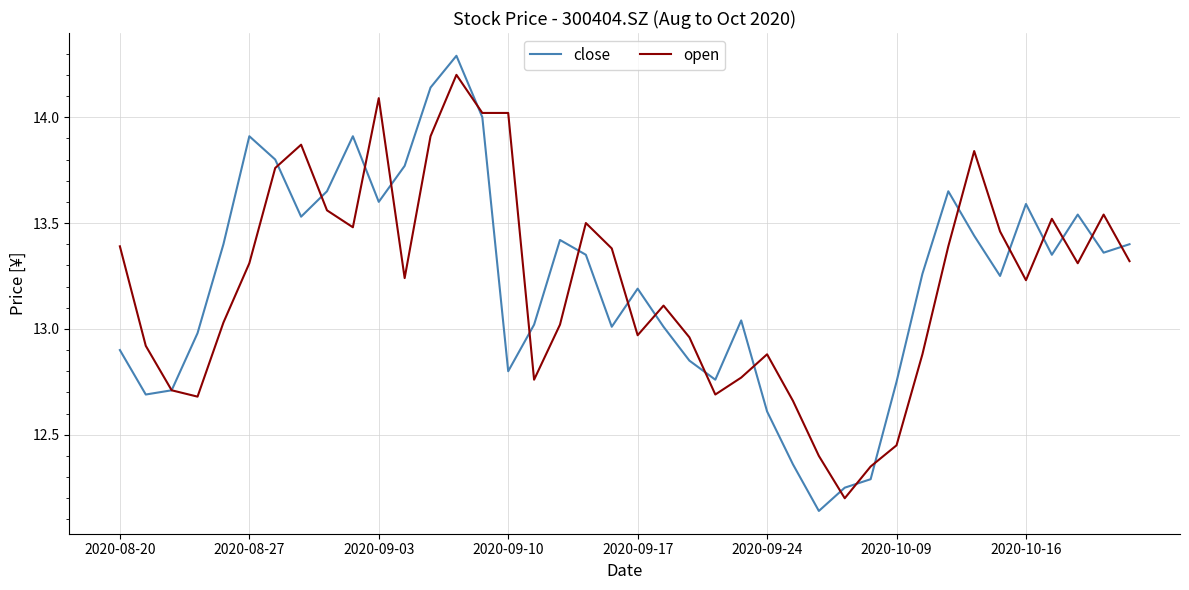

What is the maximum value shown in the chart?

14.3